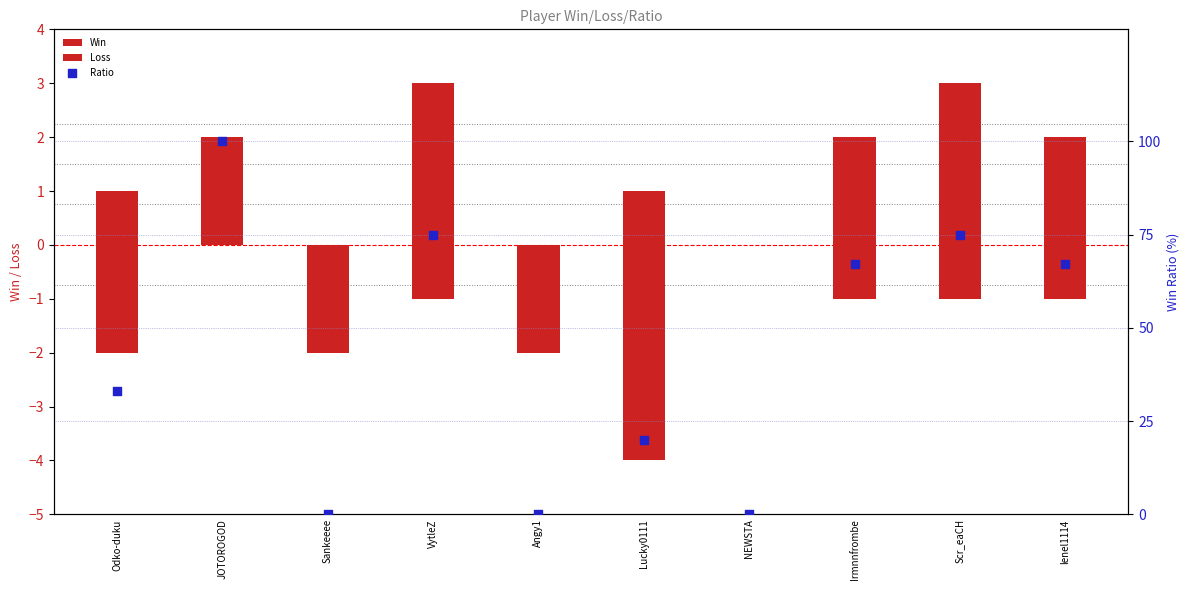

What is the total value across all series at lenel1114?

68